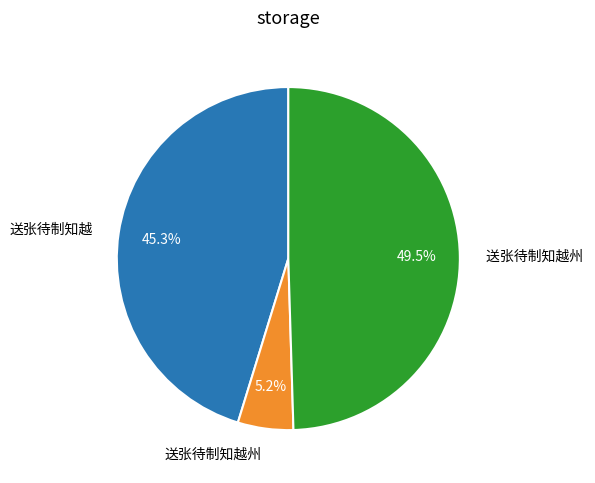

Is there a majority slice in this chart?

No